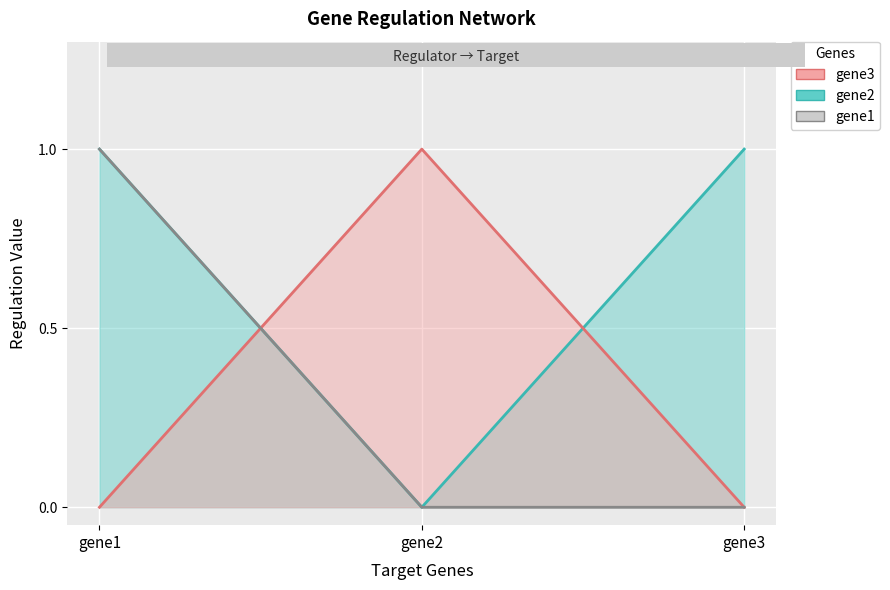

Reading right to left, what are all the values shown in this chart?

gene3=0	gene2=0	gene1=1